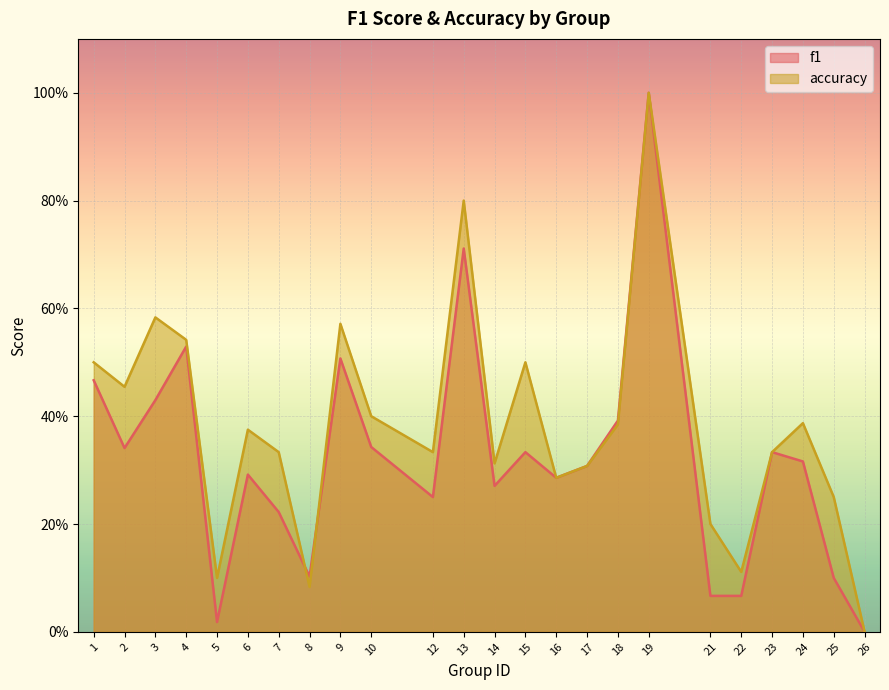

Which category has the highest value in the f1 series?

19